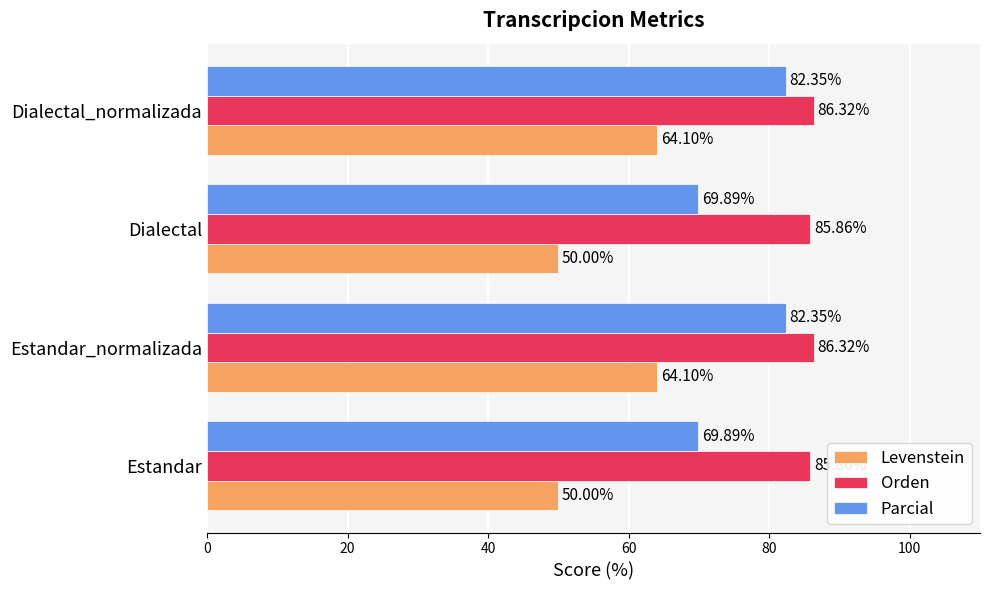

Is the value of Orden at Estandar greater than the value of Parcial at Estandar_normalizada?

Yes